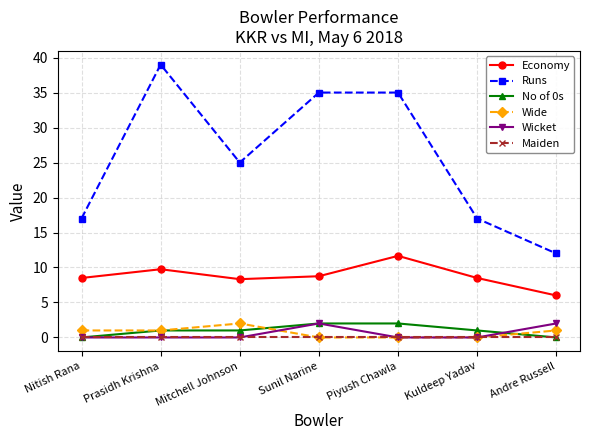

Does the chart display data point markers on the line(s)?

Yes